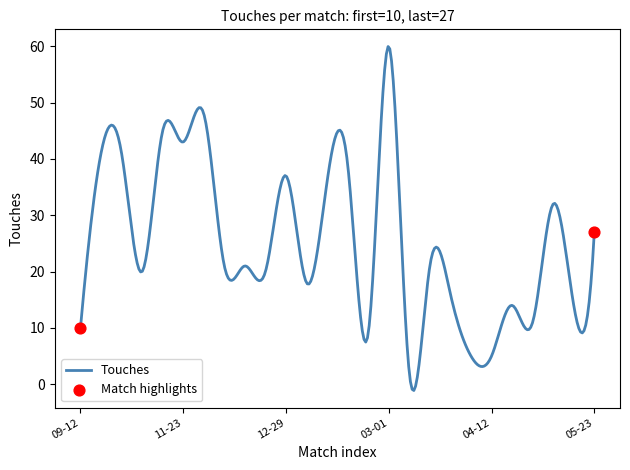

What is the greatest value displayed?

59.9